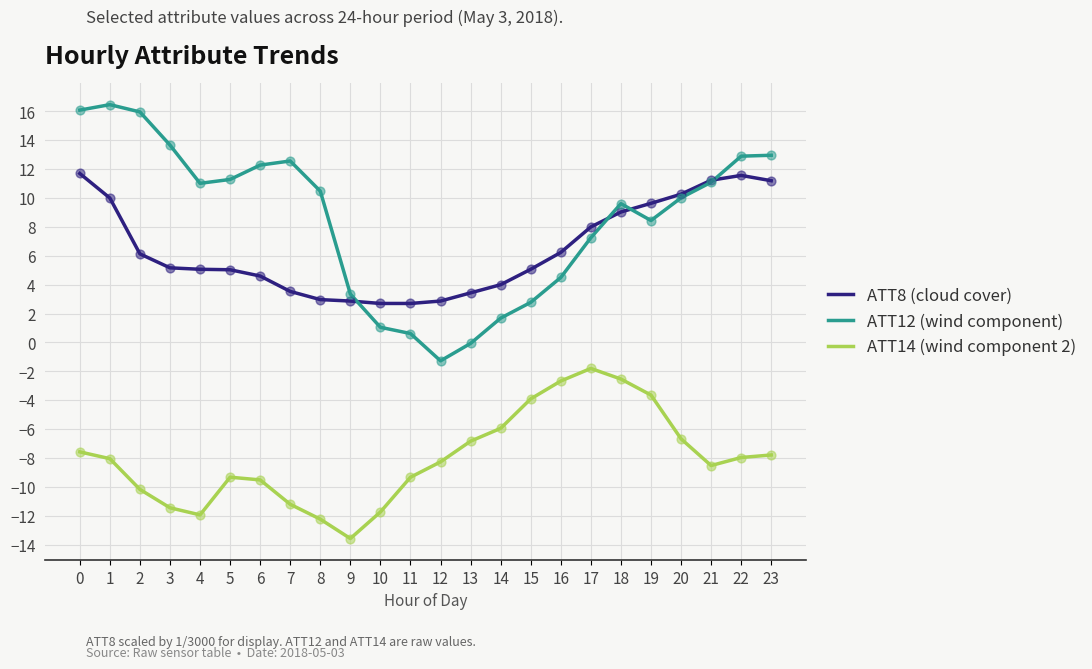

Is the value of ATT14 (wind component 2) at 15 greater than the value of ATT12 (wind component) at 18?

No